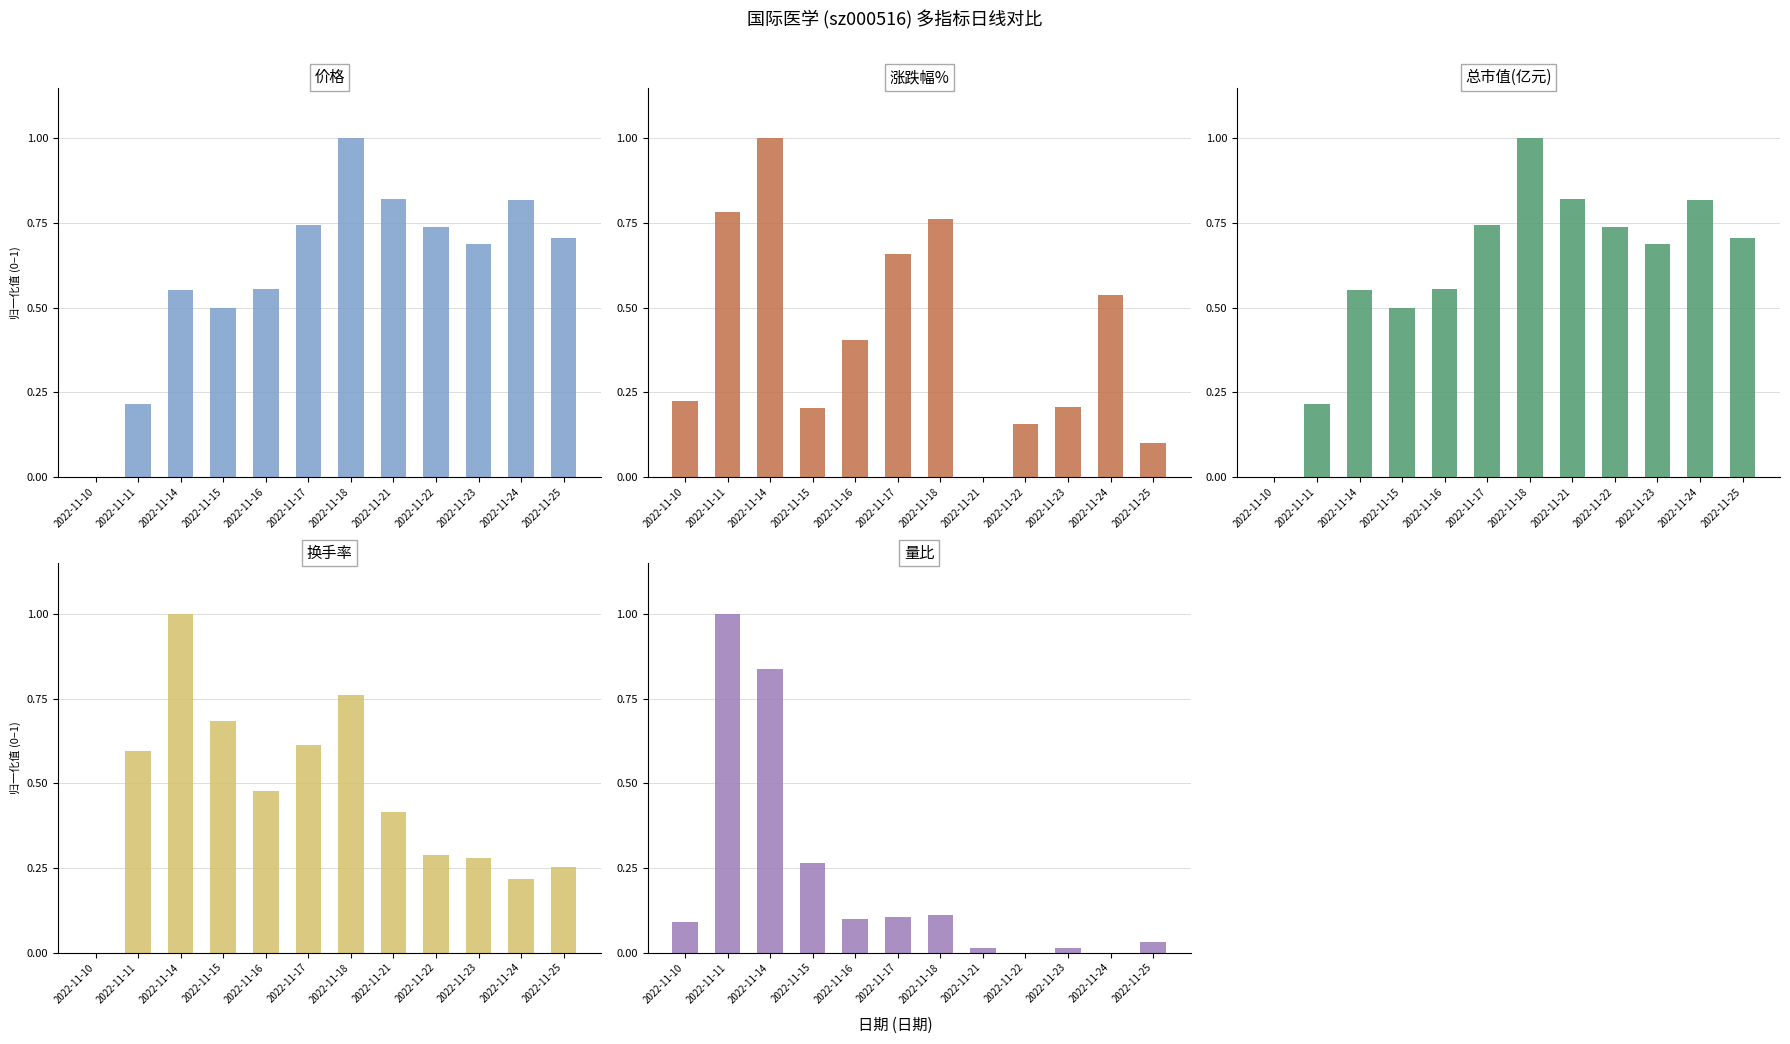

Rank the series at 2022-11-14 from lowest to highest value.

总市值(亿元), 价格, 量比, 涨跌幅%, 换手率